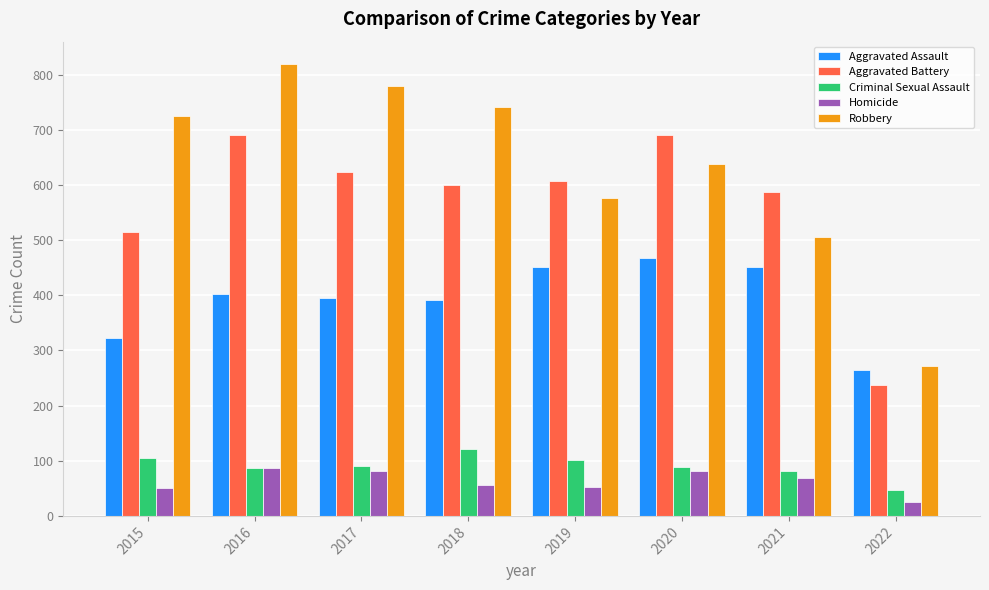

What is the difference between the Robbery values at 2021 and 2017?

274